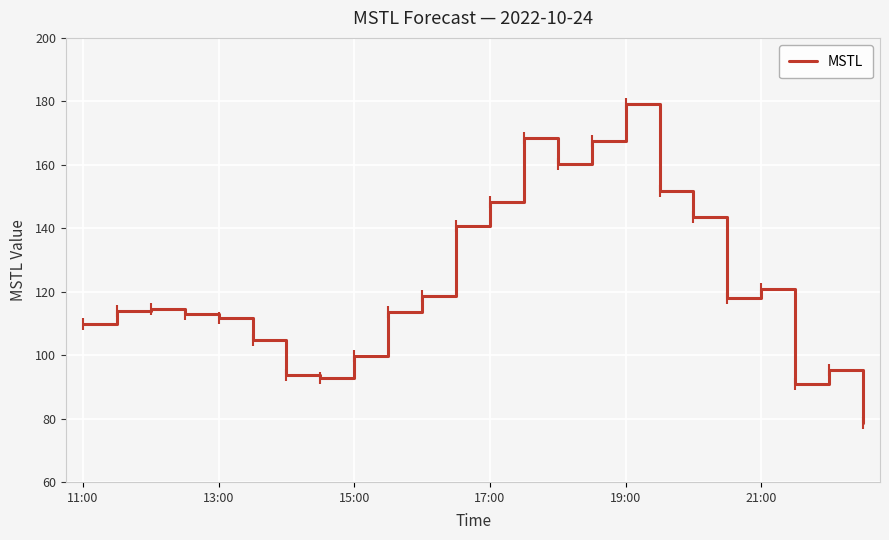

What is the difference between the maximum and minimum values?

100.5